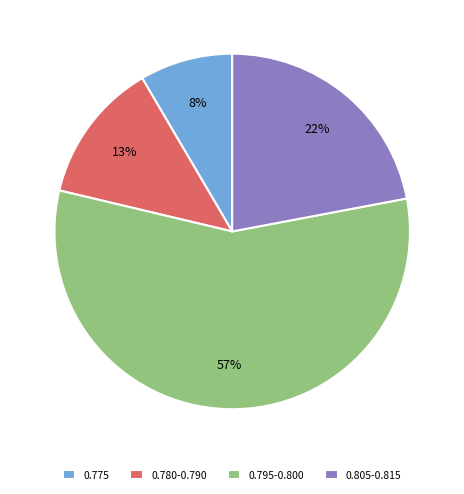

To the nearest percent, what portion does 0.780-0.790 represent?

13%